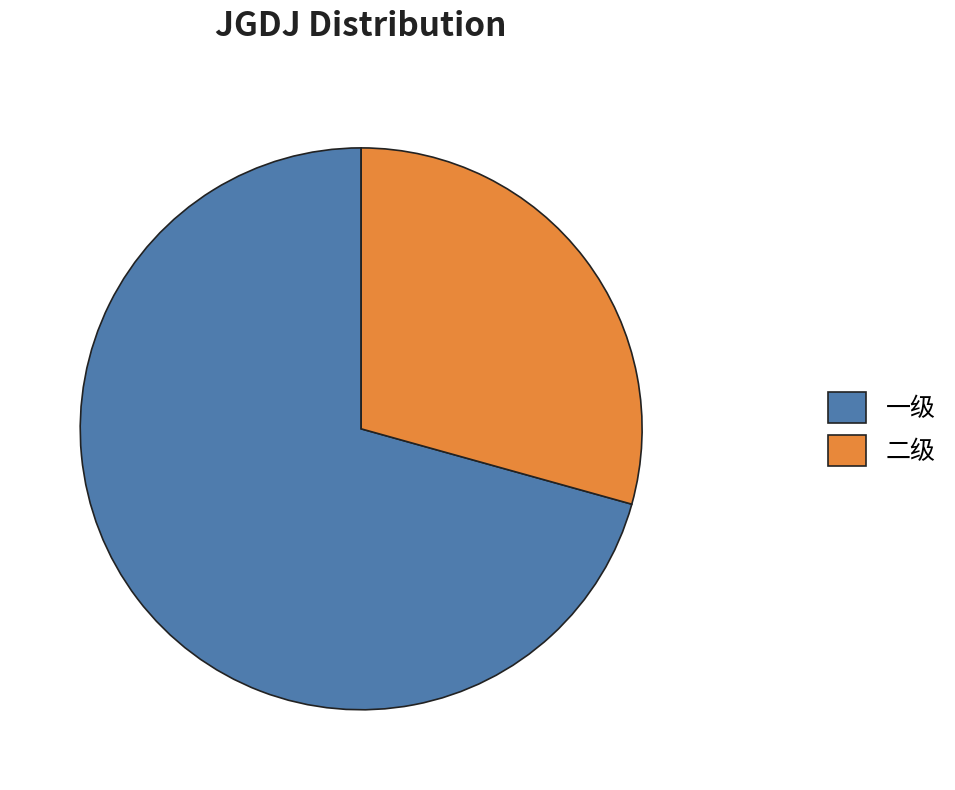

The 一级 slice represents 80% of the pie. True or false?

False